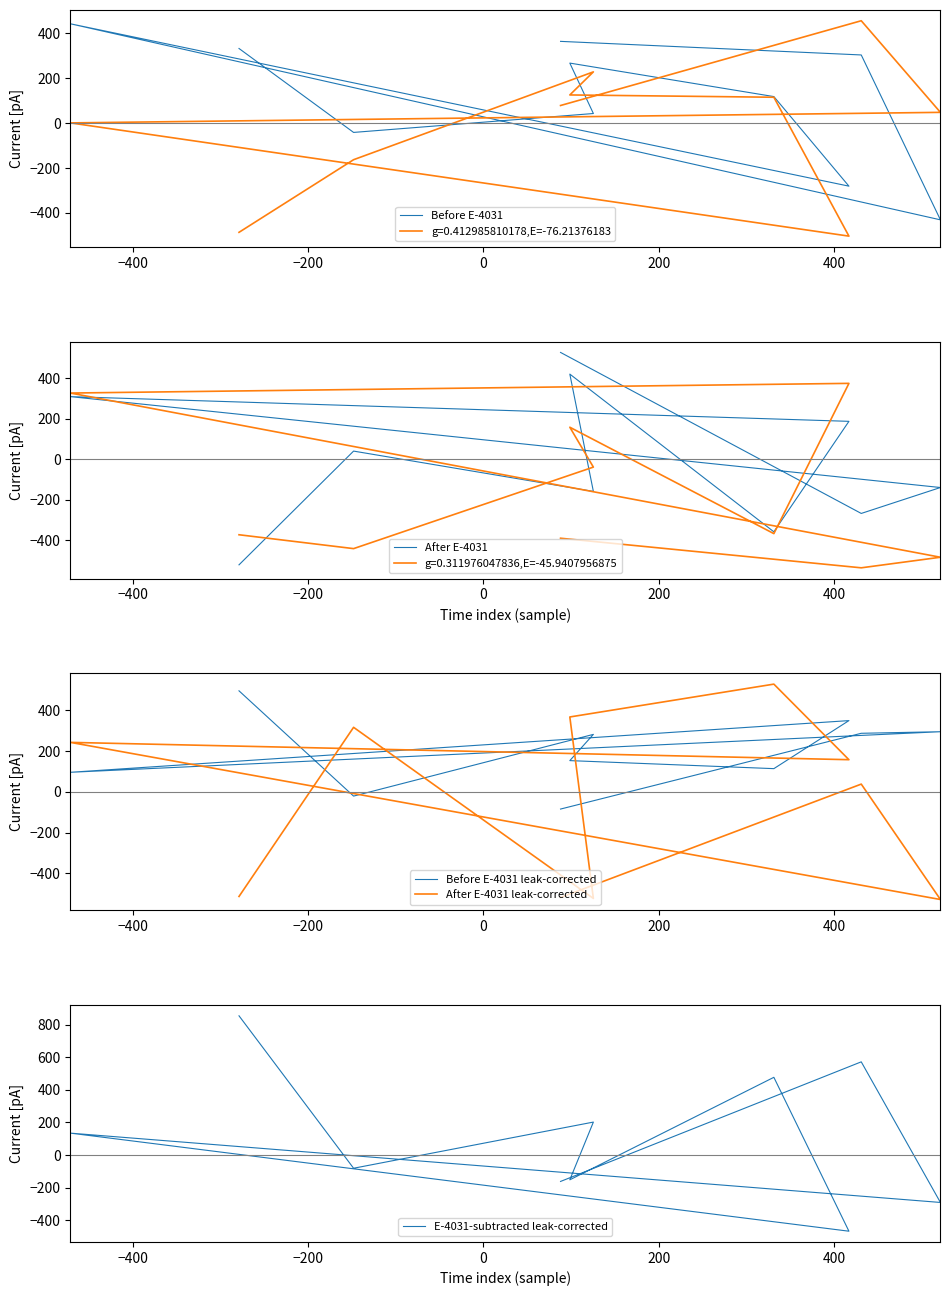

True or false: Before E-4031 has a value of 145.7 at 8.

False